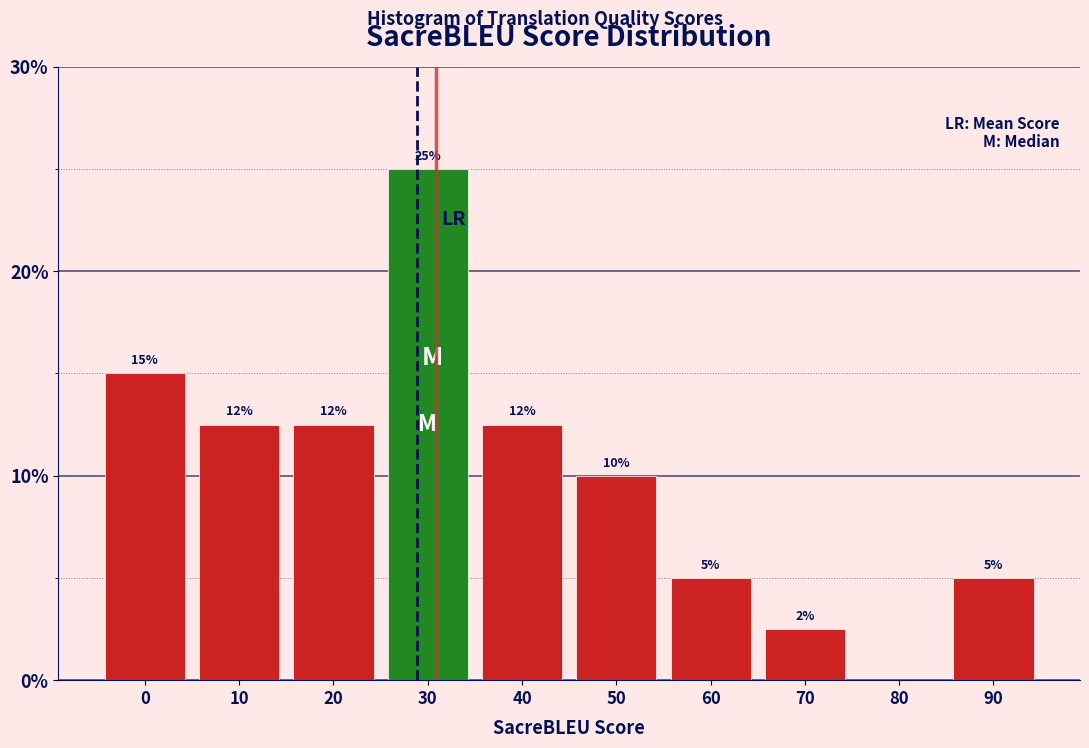

What is the maximum value shown in the chart?

25.0